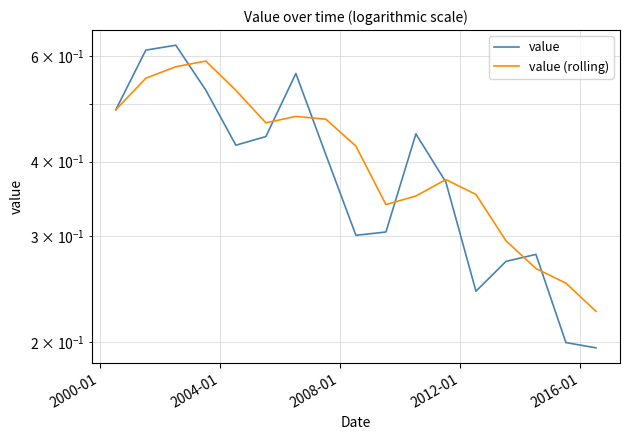

True or false: value has more than 1 points higher than both neighbors.

True